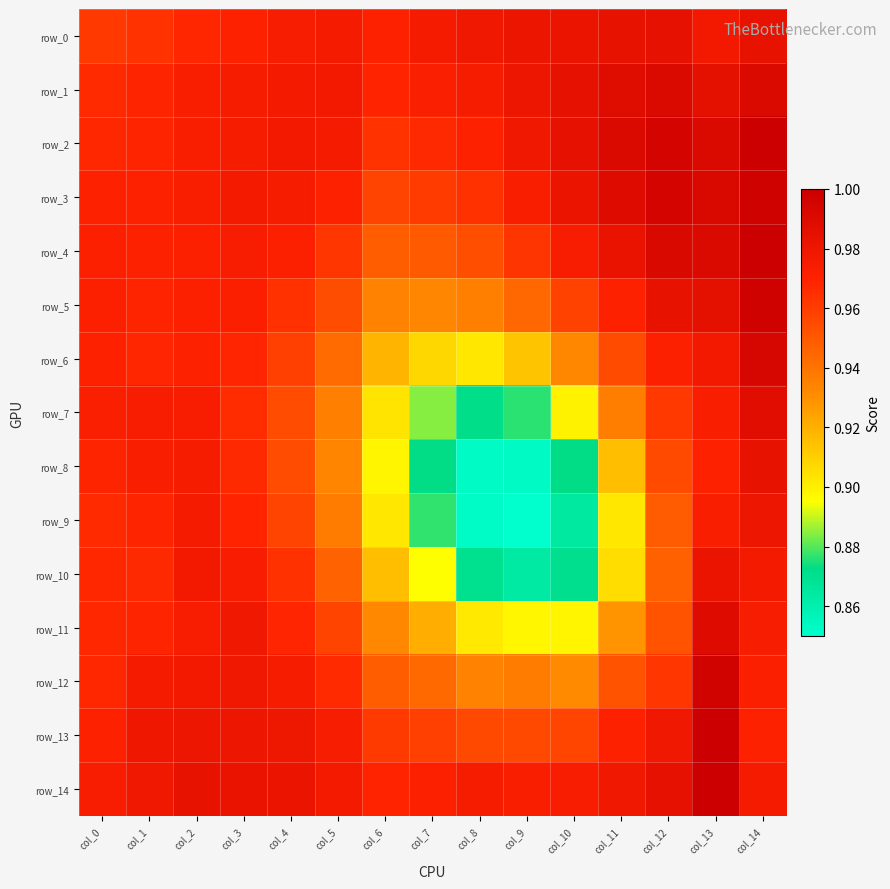

Read the row_3 value at col_5.

1.0